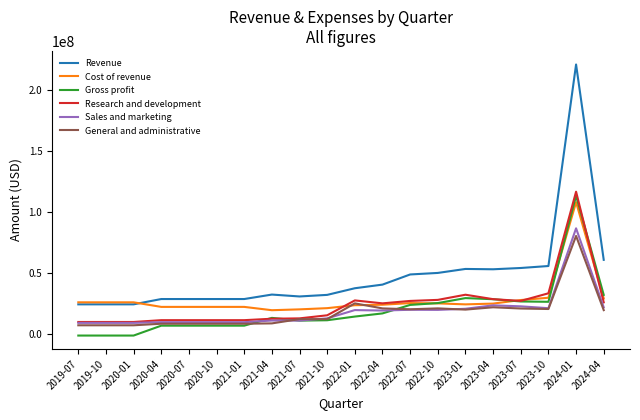

What is the maximum value shown in the chart?

220696000